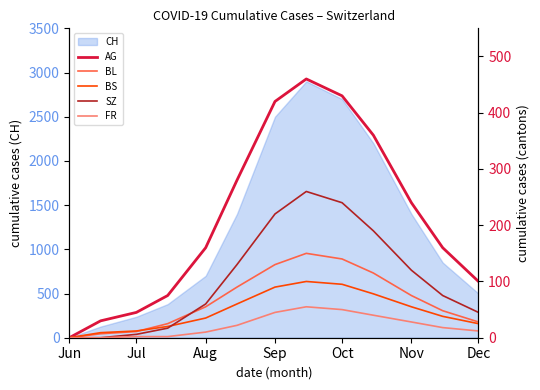

The value of CH at Sep is 1558. True or false?

False